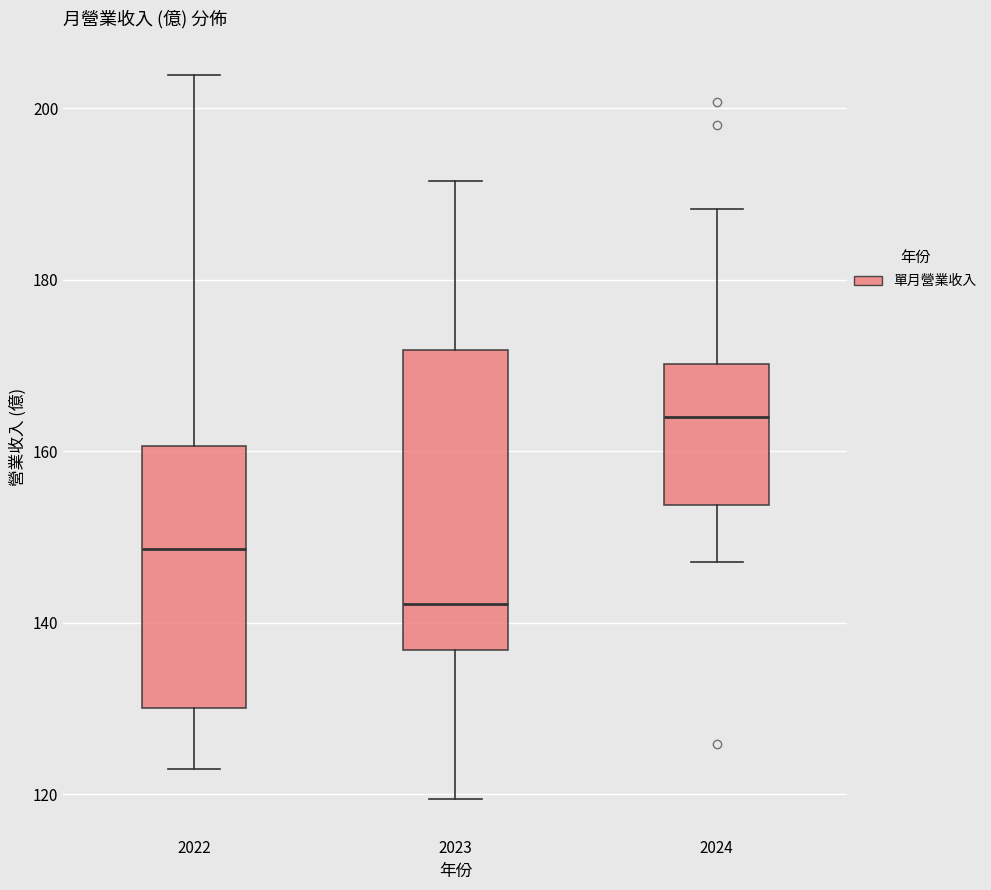

Which box's median line is the lowest?

2023